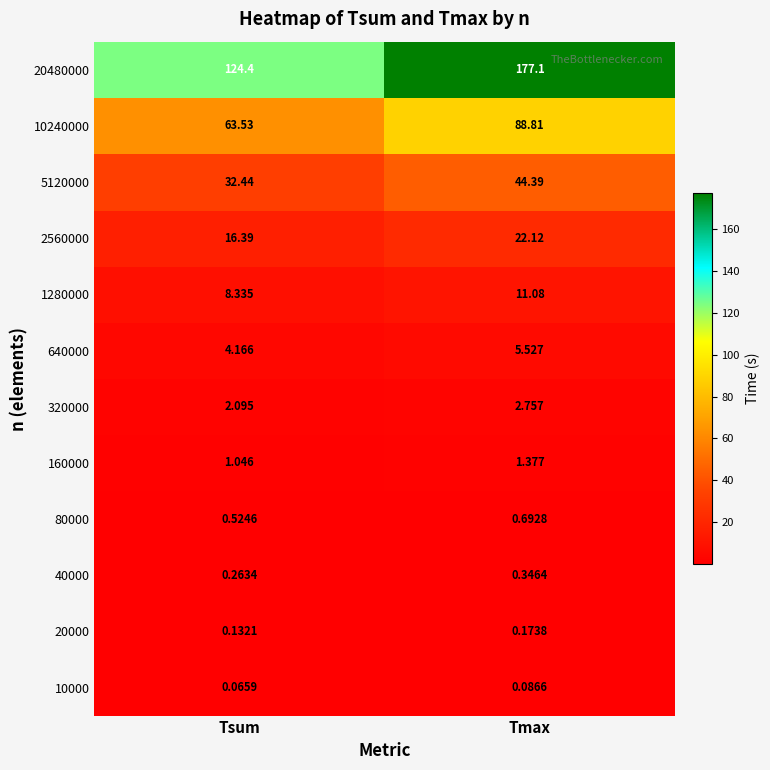

Rank the series at Tmax from lowest to highest value.

10000, 20000, 40000, 80000, 160000, 320000, 640000, 1280000, 2560000, 5120000, 10240000, 20480000